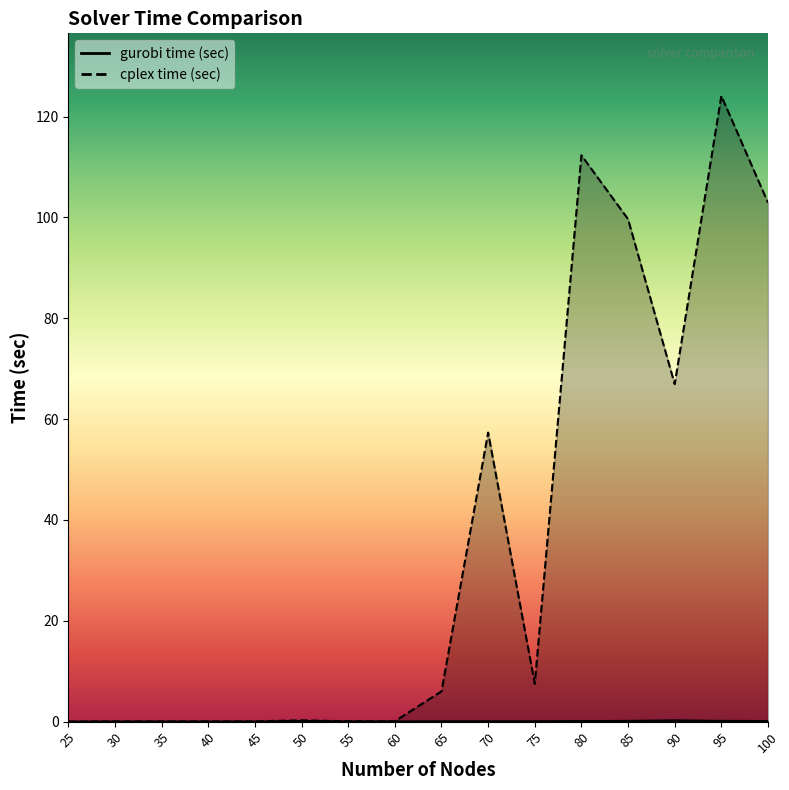

What is the difference between the second highest and minimum values in the cplex time (sec) series?

112.3